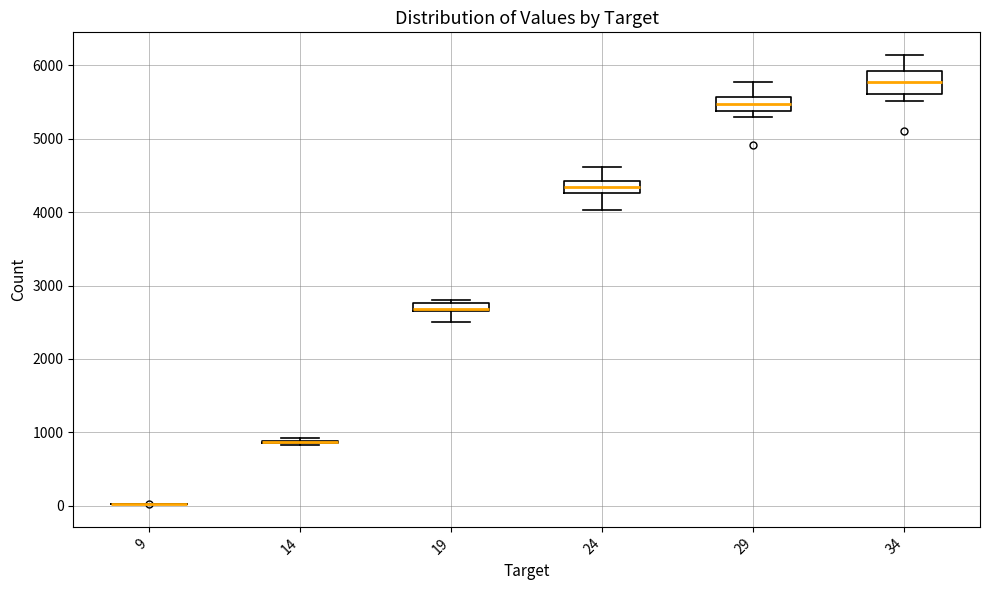

Where does the upper whisker of the box at x = 34 end on the y-axis? The values are not printed on the chart, so give them approximately, as read against the axis.

6100